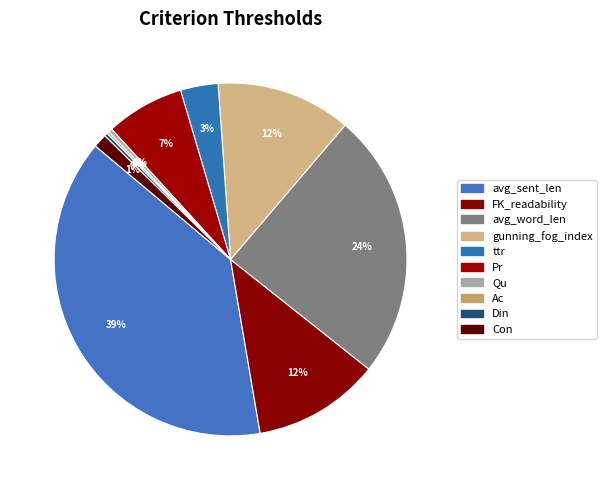

What is the change in value from avg_word_len to Con?

-5.4